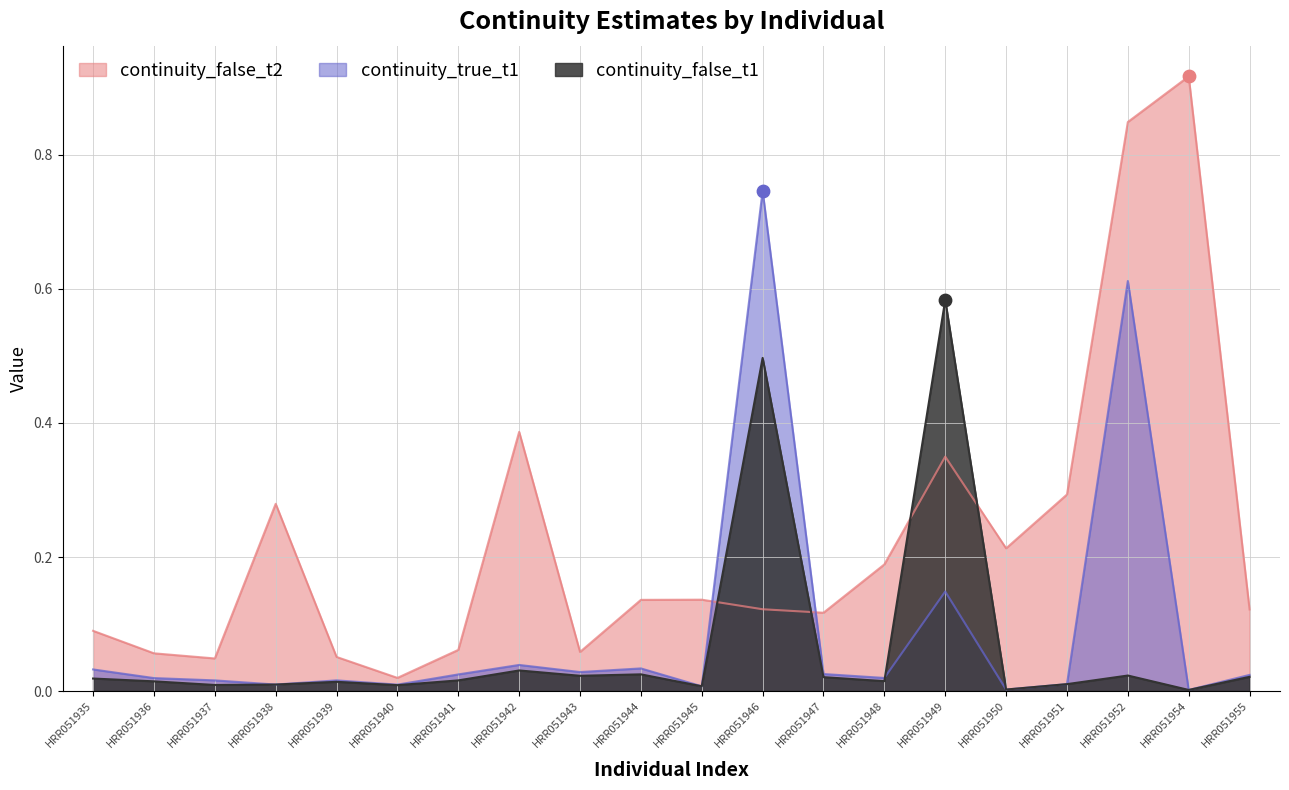

Which series reaches the maximum Y coordinate?

continuity_false_t2